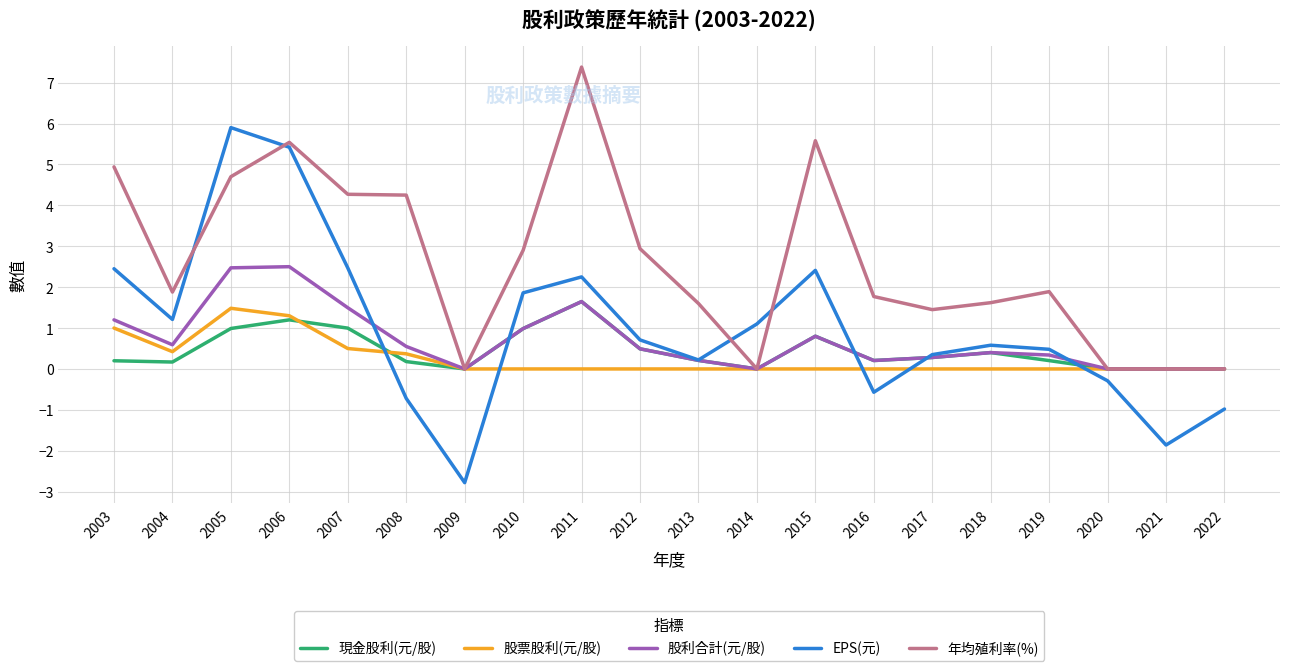

After their last crossing, which series has the higher values: 年均殖利率(%) or EPS(元)?

年均殖利率(%)